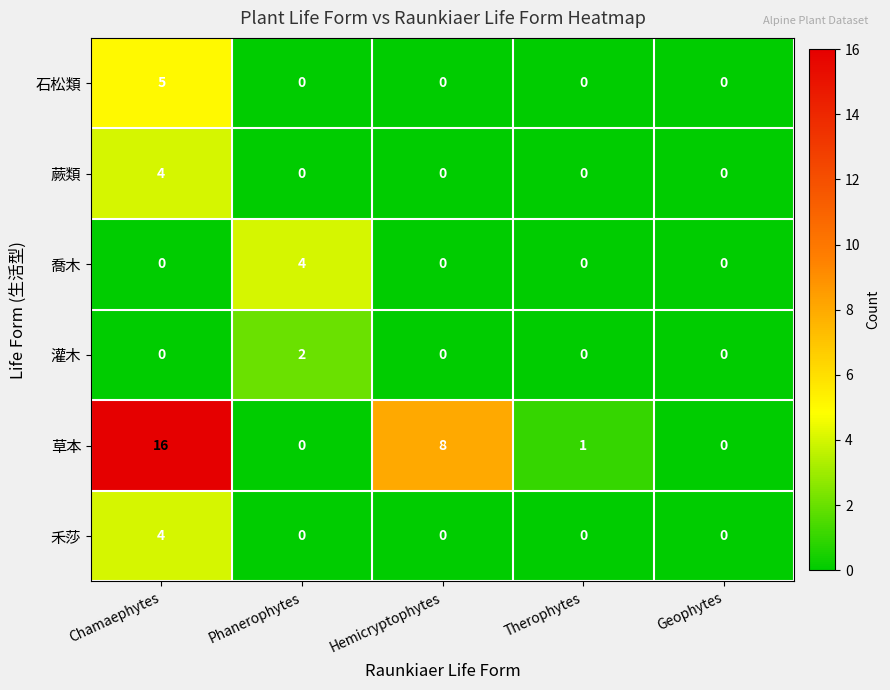

What is the greatest value displayed?

16